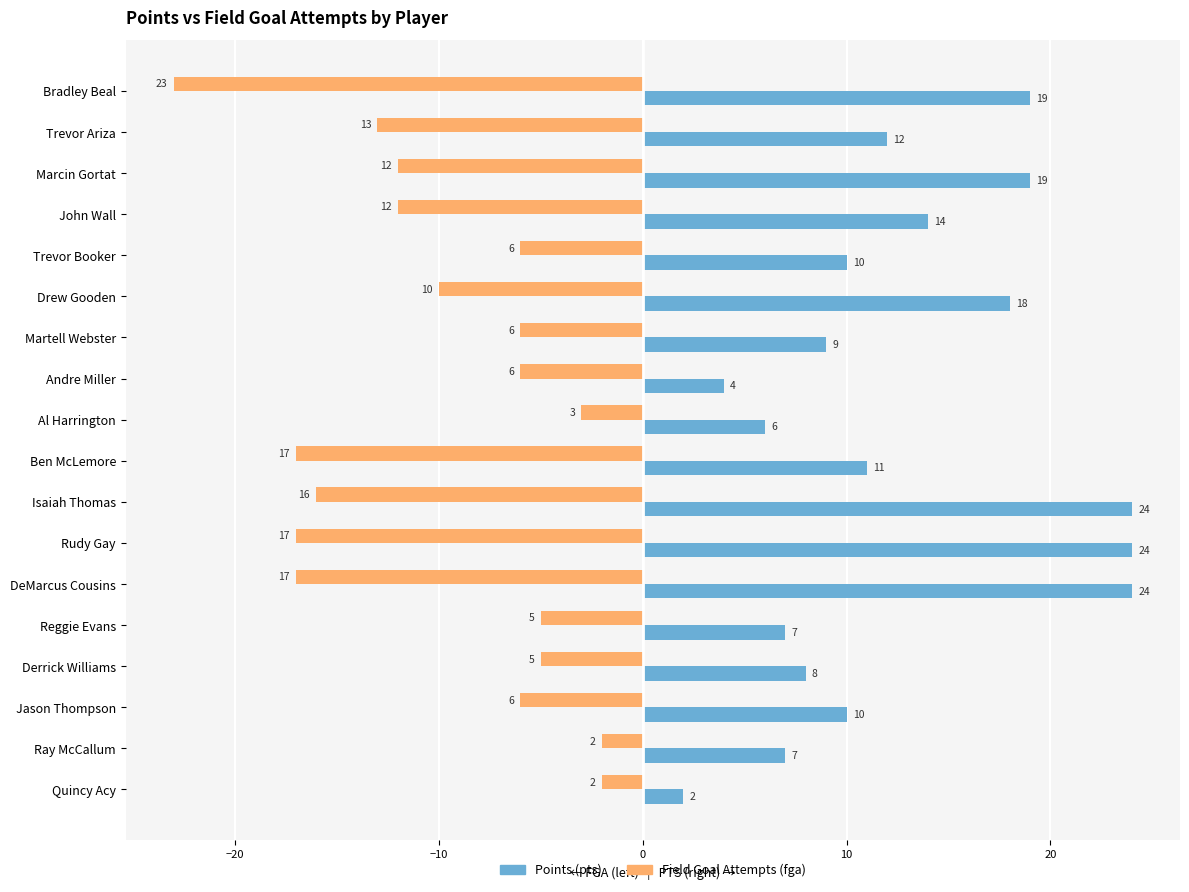

What is the minimum value shown in the chart?

-23